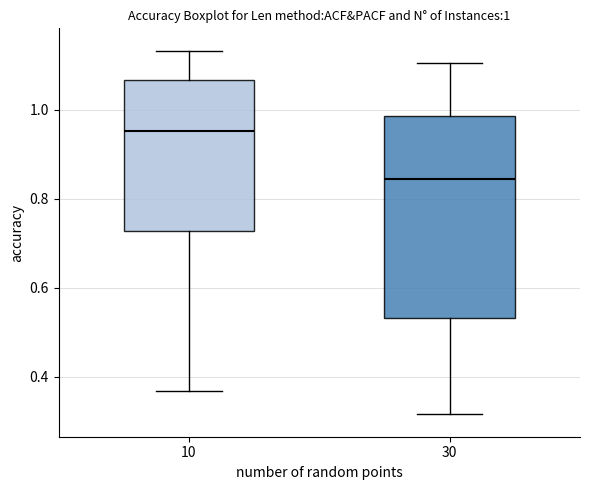

Which box is the tallest, from its lower edge to its upper edge?

30